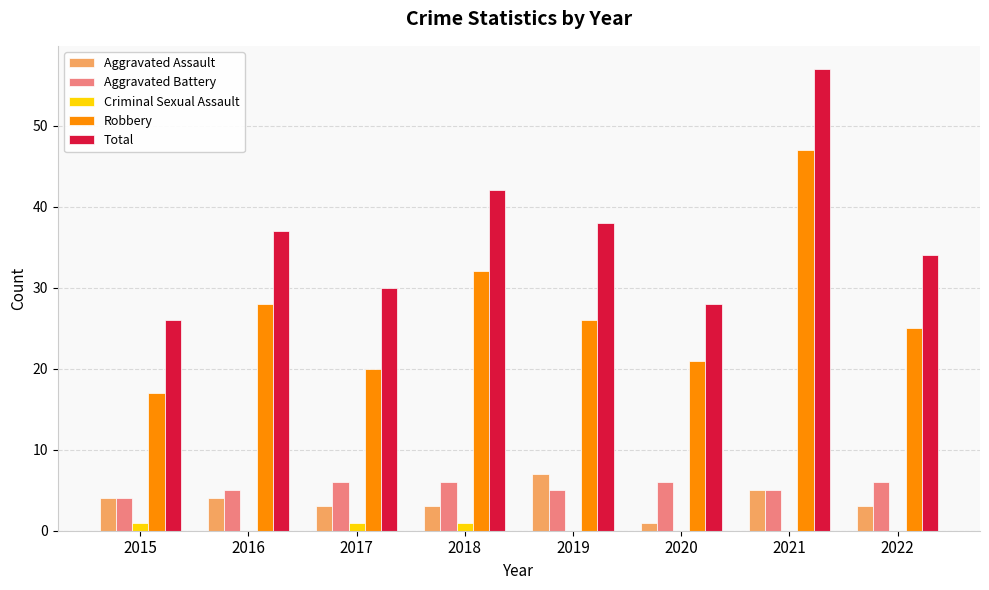

Reading right to left, what are all the values shown in this chart?

Aggravated Assault: 2022=3	2021=5	2020=1	2019=7	2018=3	2017=3	2016=4	2015=4
Aggravated Battery: 2022=6	2021=5	2020=6	2019=5	2018=6	2017=6	2016=5	2015=4
Criminal Sexual Assault: 2022=0	2021=0	2020=0	2019=0	2018=1	2017=1	2016=0	2015=1
Robbery: 2022=25	2021=47	2020=21	2019=26	2018=32	2017=20	2016=28	2015=17
Total: 2022=34	2021=57	2020=28	2019=38	2018=42	2017=30	2016=37	2015=26